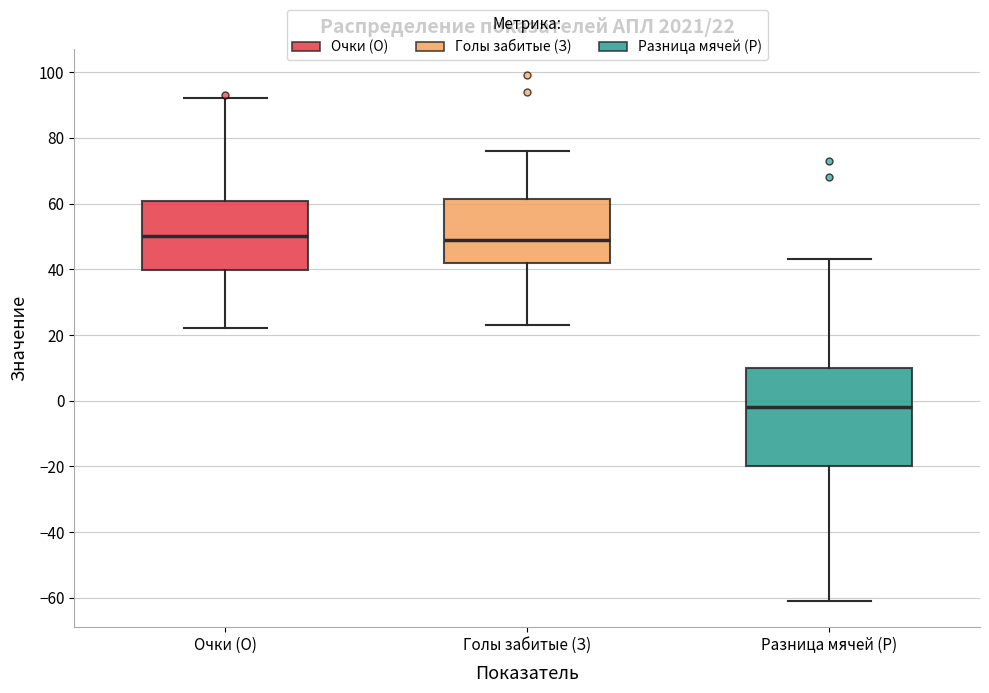

Comparing the boxes themselves (not the whiskers), which one is the tallest?

Разница мячей (Р)